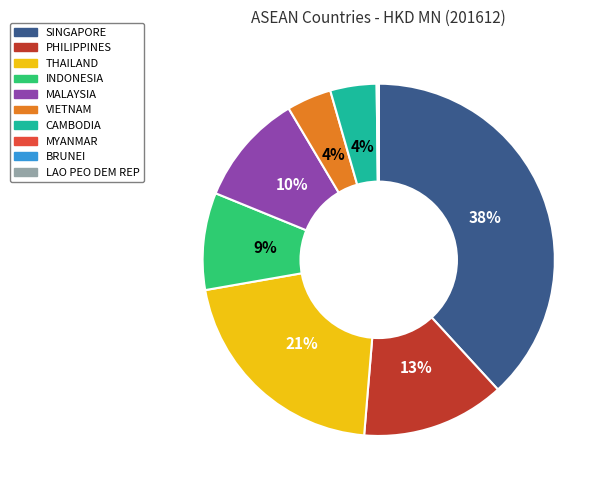

Which slice is the largest?

SINGAPORE